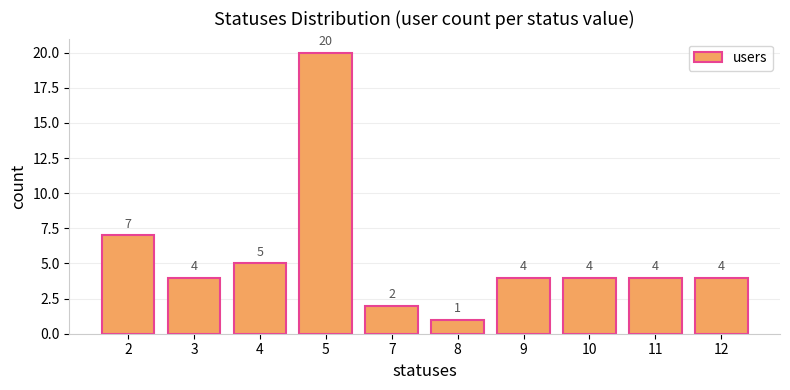

Between 7 and 5, which is larger?

5